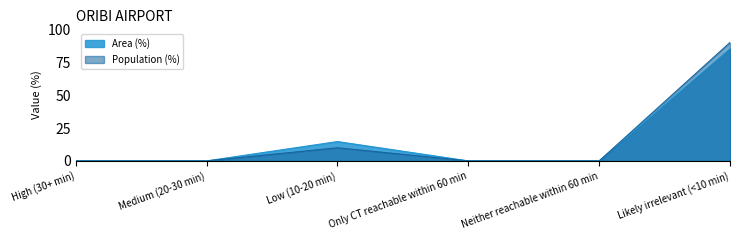

Reading left to right, what are all the values shown in this chart?

Area (%): 0.0	0.0	14.7	0.0	0.0	85.3
Population (%): 0.0	0.0	10.0	0.0	0.0	90.0